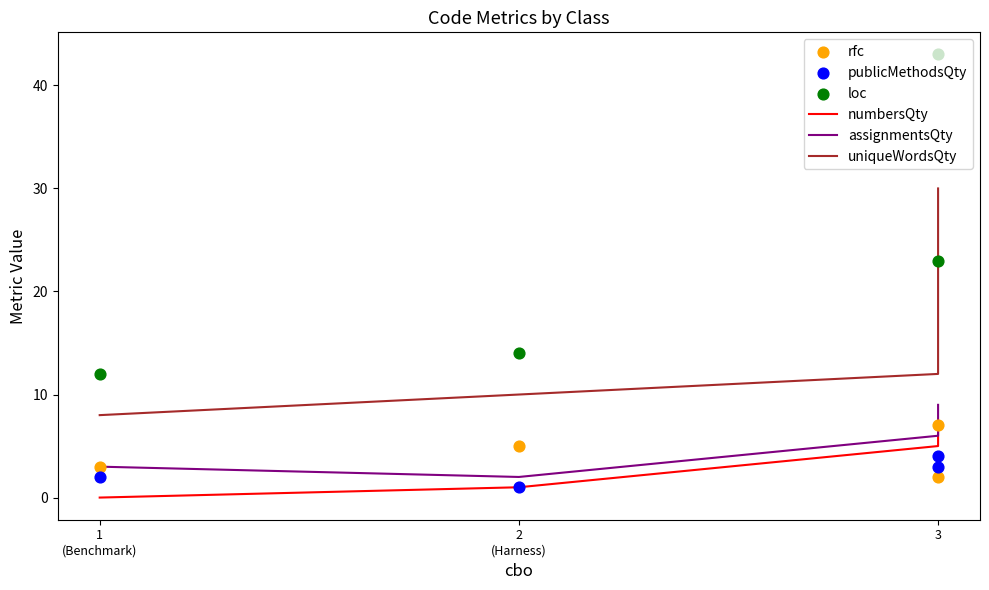

Which series contains the highest Y value?

loc